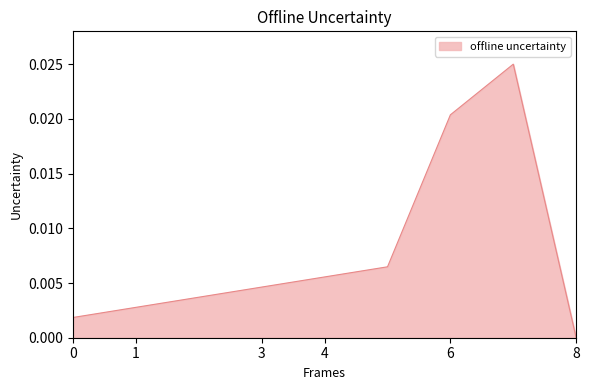

How many distinct data groups are displayed?

1